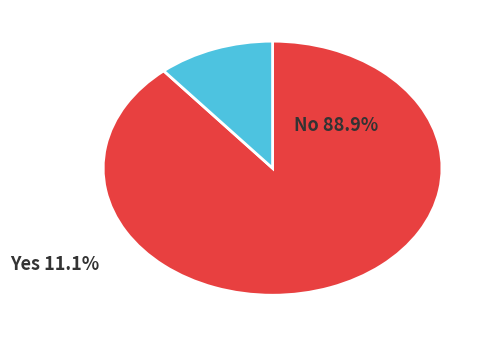

Does any single category account for the majority?

Yes